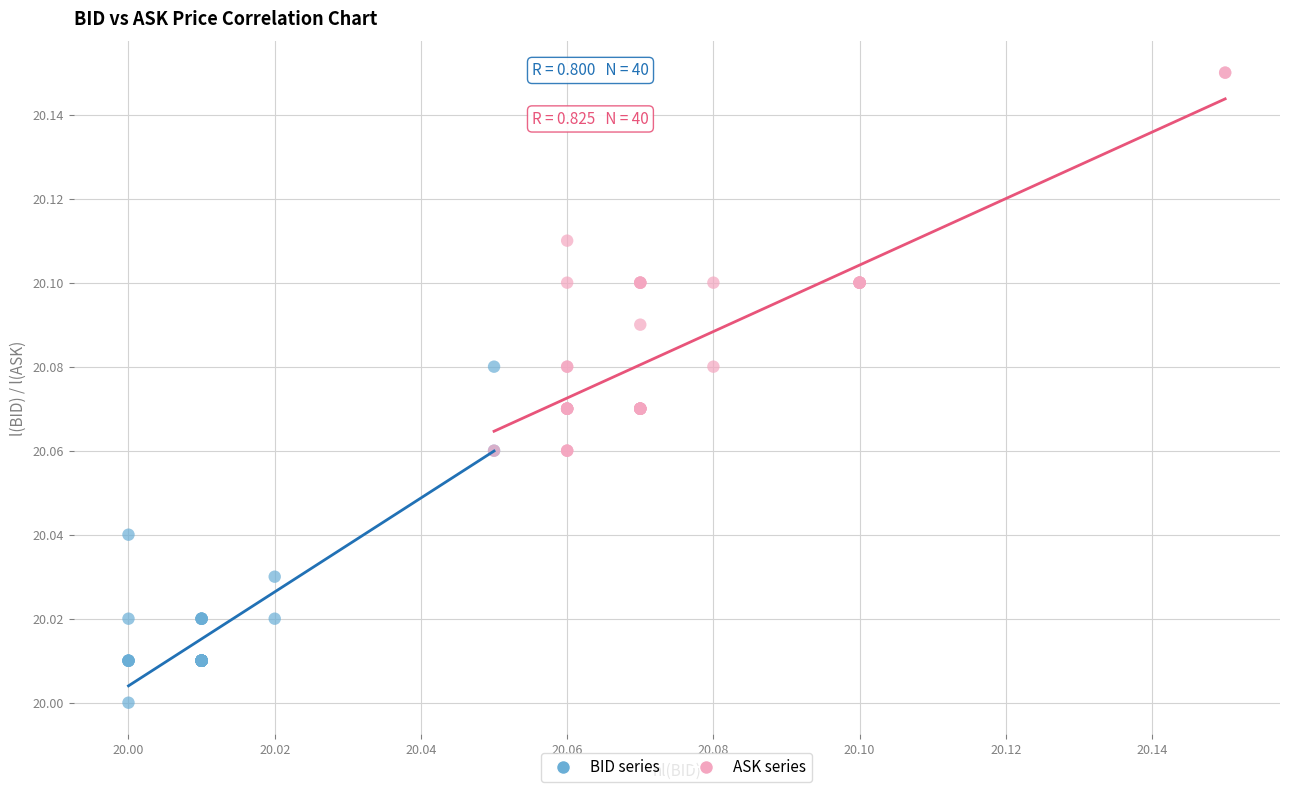

Which series has the widest spread of Y values?

ASK series